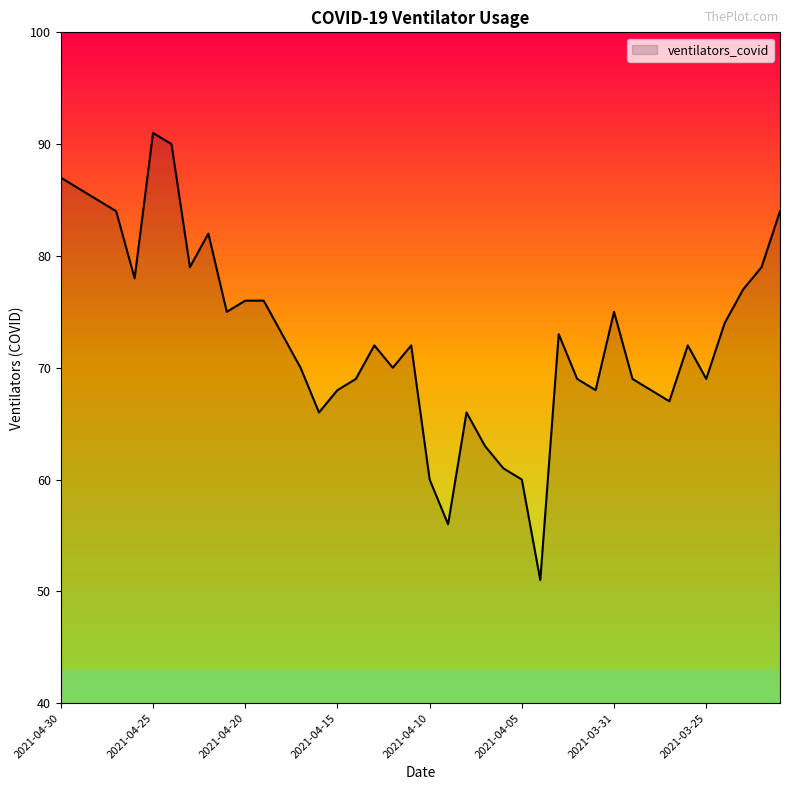

What is the difference between the maximum and minimum values?

40